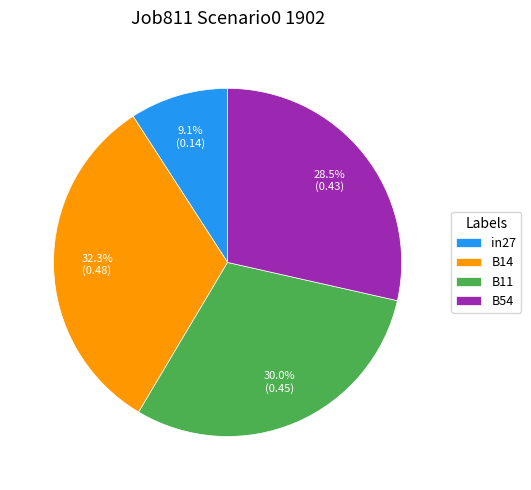

To the nearest percent, what portion does in27 represent?

9%